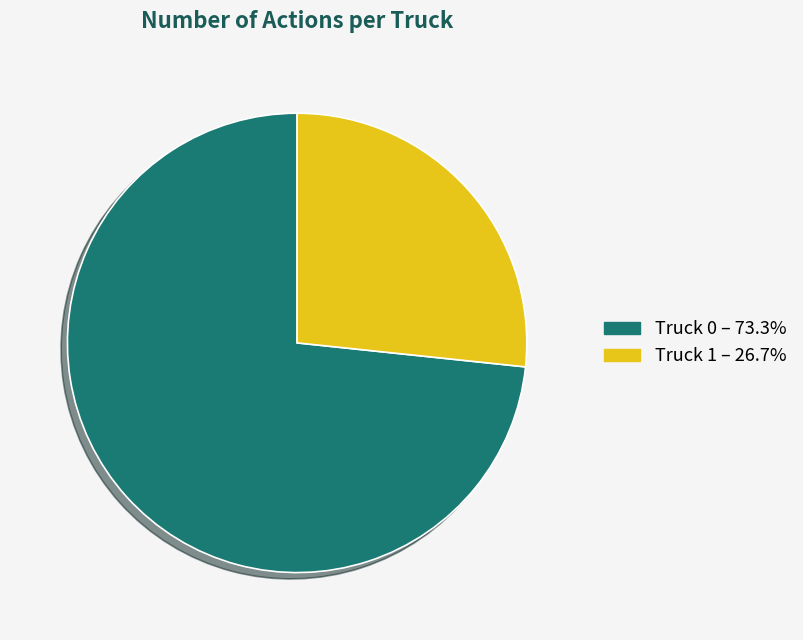

What is the largest slice in the pie chart?

Truck 0